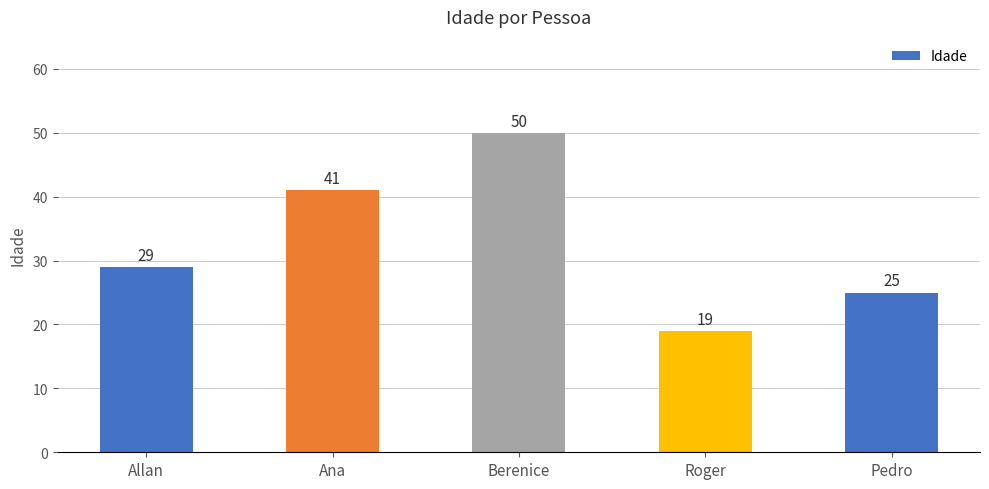

Reading right to left, what are all the values shown in this chart?

25	19	50	41	29